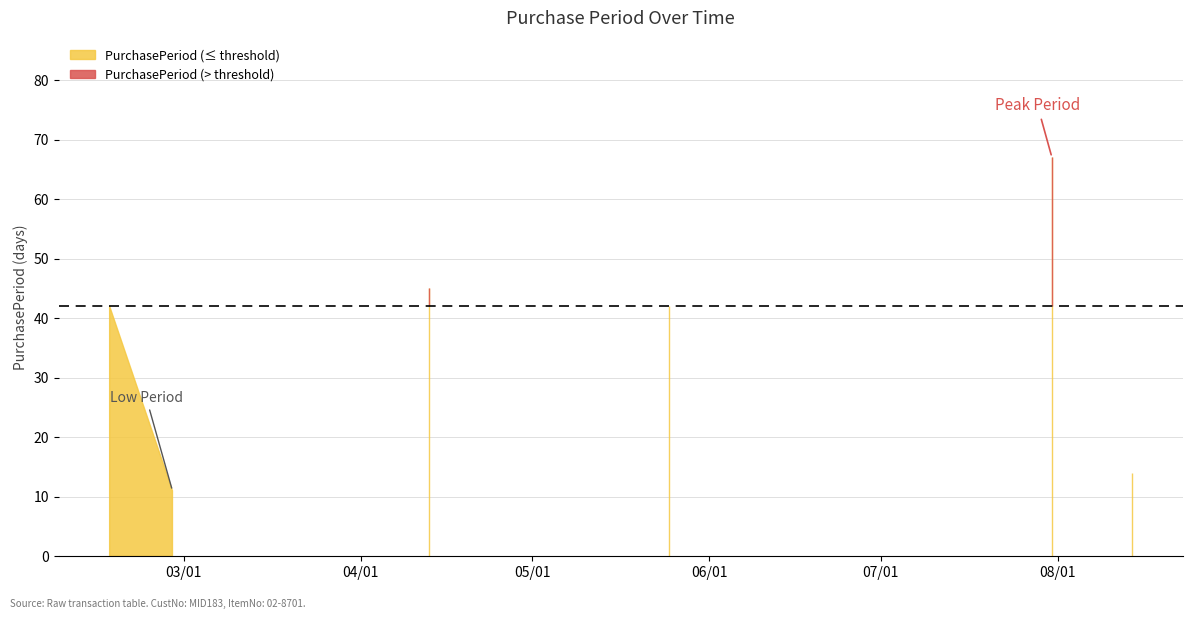

How many data points are less than 42?

2